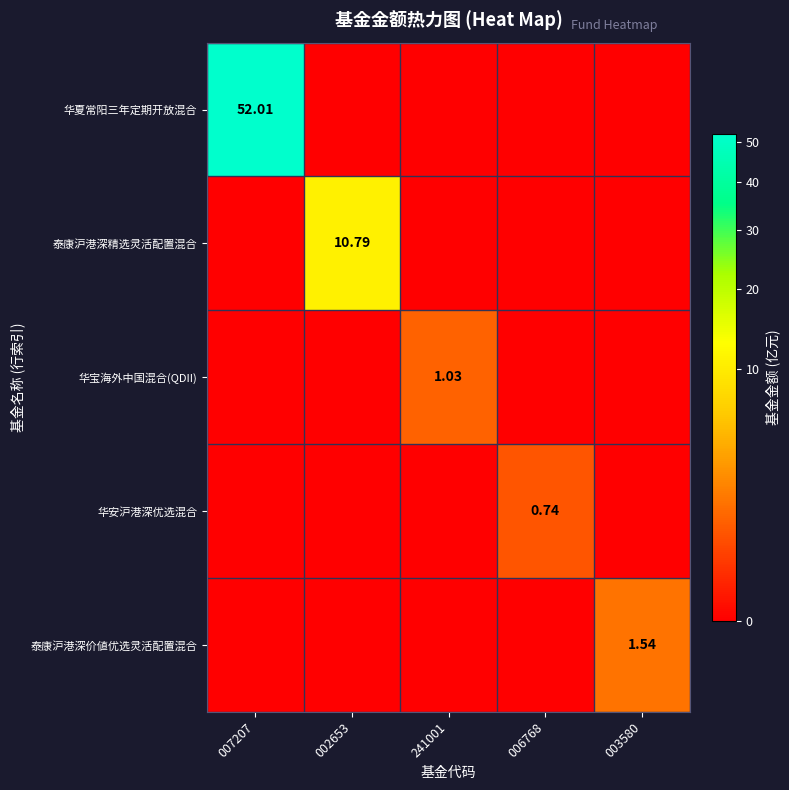

Is it true that 华宝海外中国混合(QDII) equals 0.0 at 003580?

True